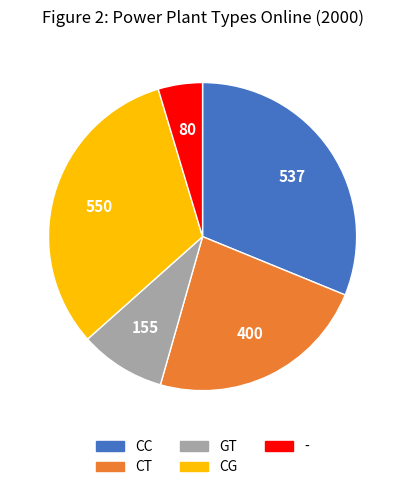

Is it true that CG is 32% of the pie?

True